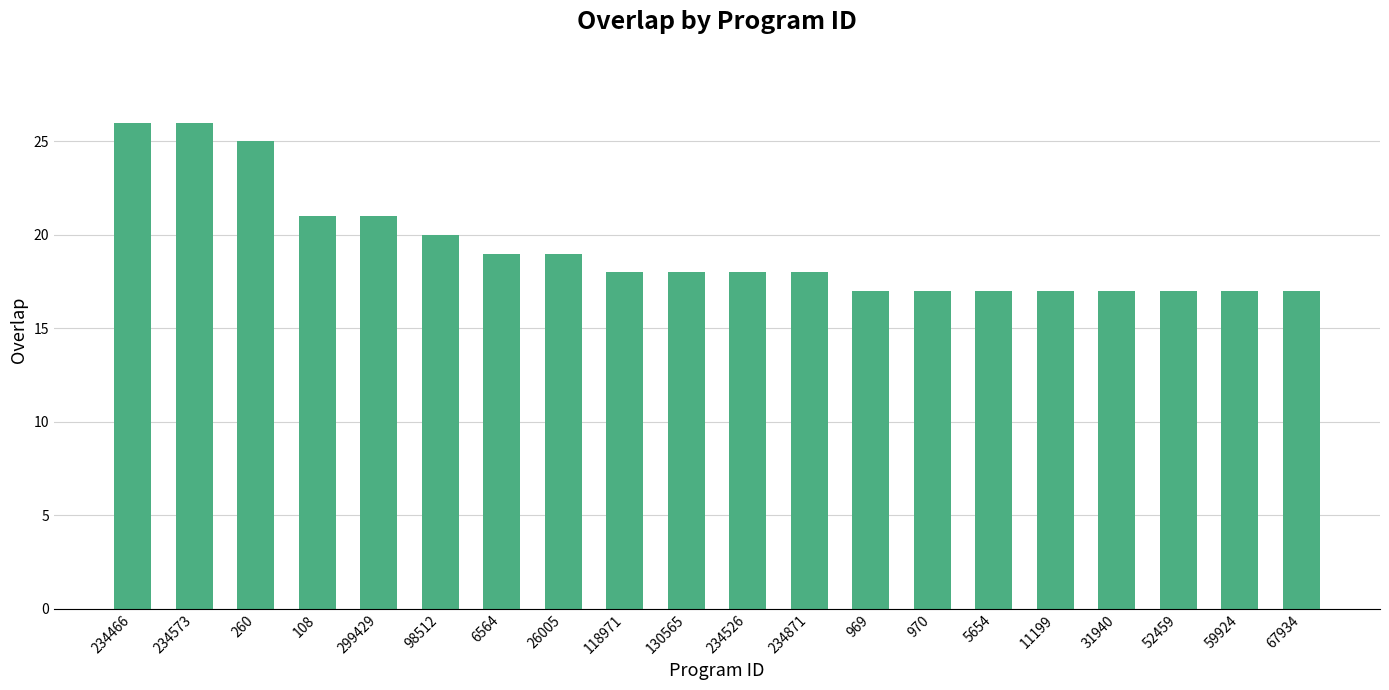

Count the values in the range 17 to 21.

17